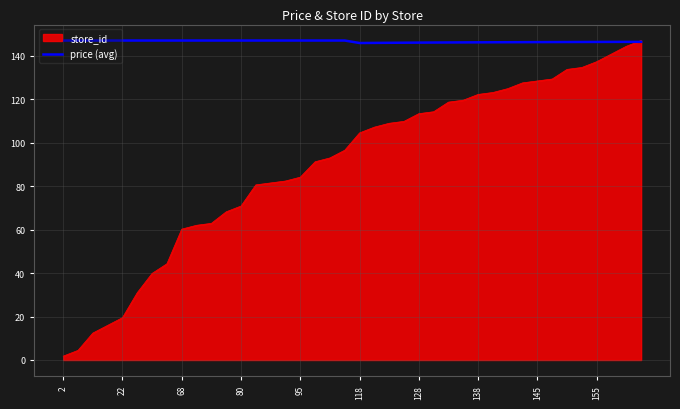

Which series has the largest total across all categories?

price (avg)